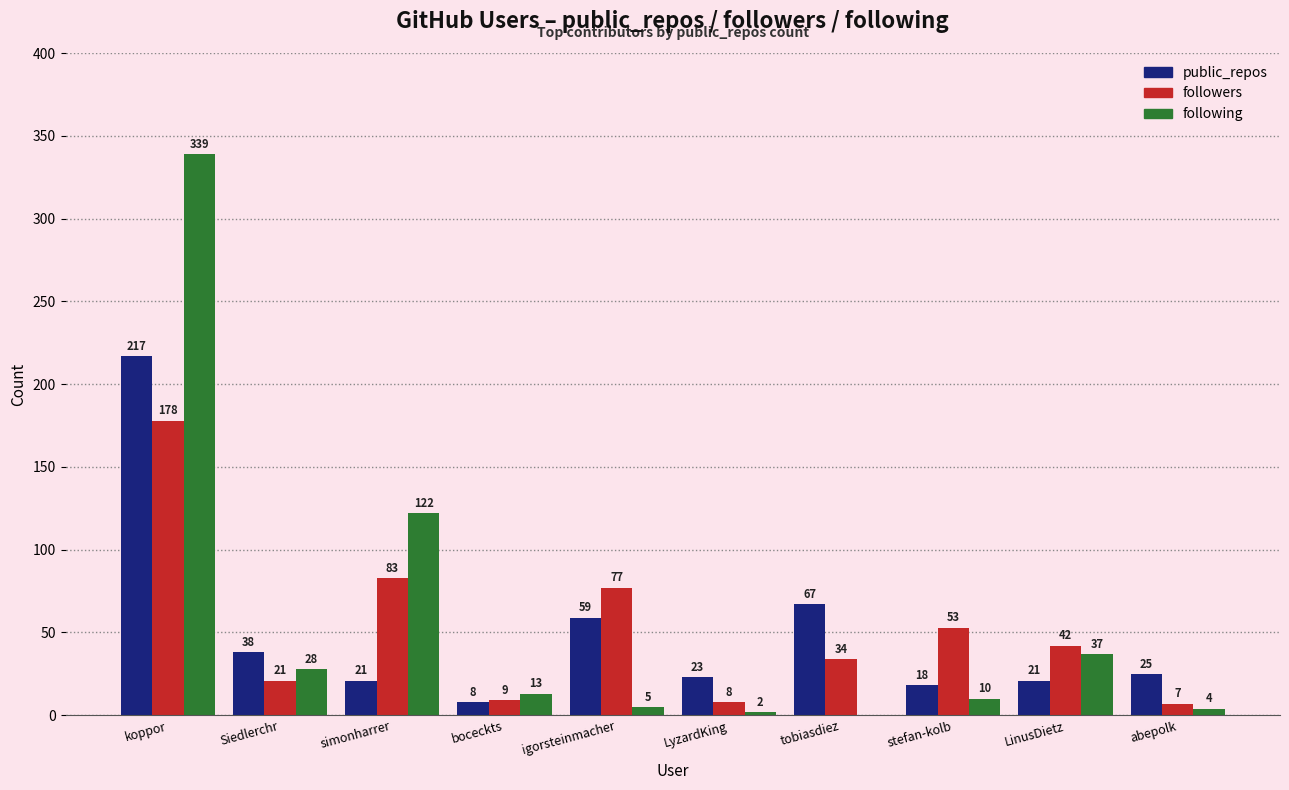

Are the bars grouped side by side (vs. stacked)?

Yes